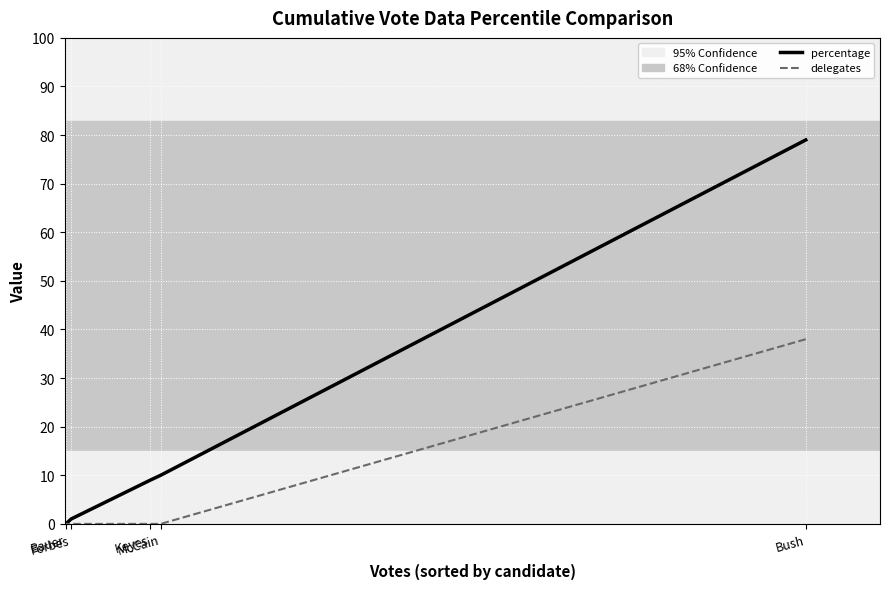

True or false: percentage and delegates cross at least once.

False